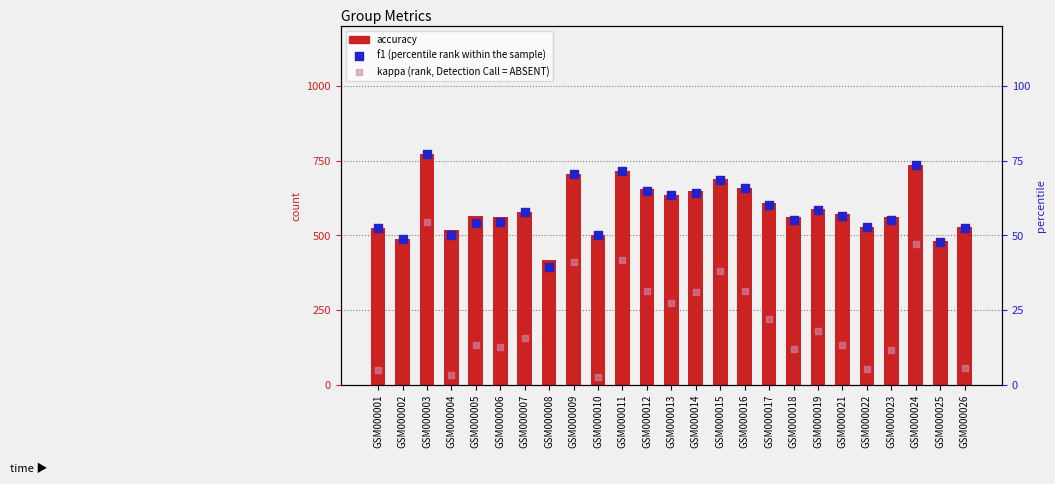

What are all the series names shown in the legend?

accuracy, f1 (percentile rank within the sample), kappa (rank, Detection Call = ABSENT)